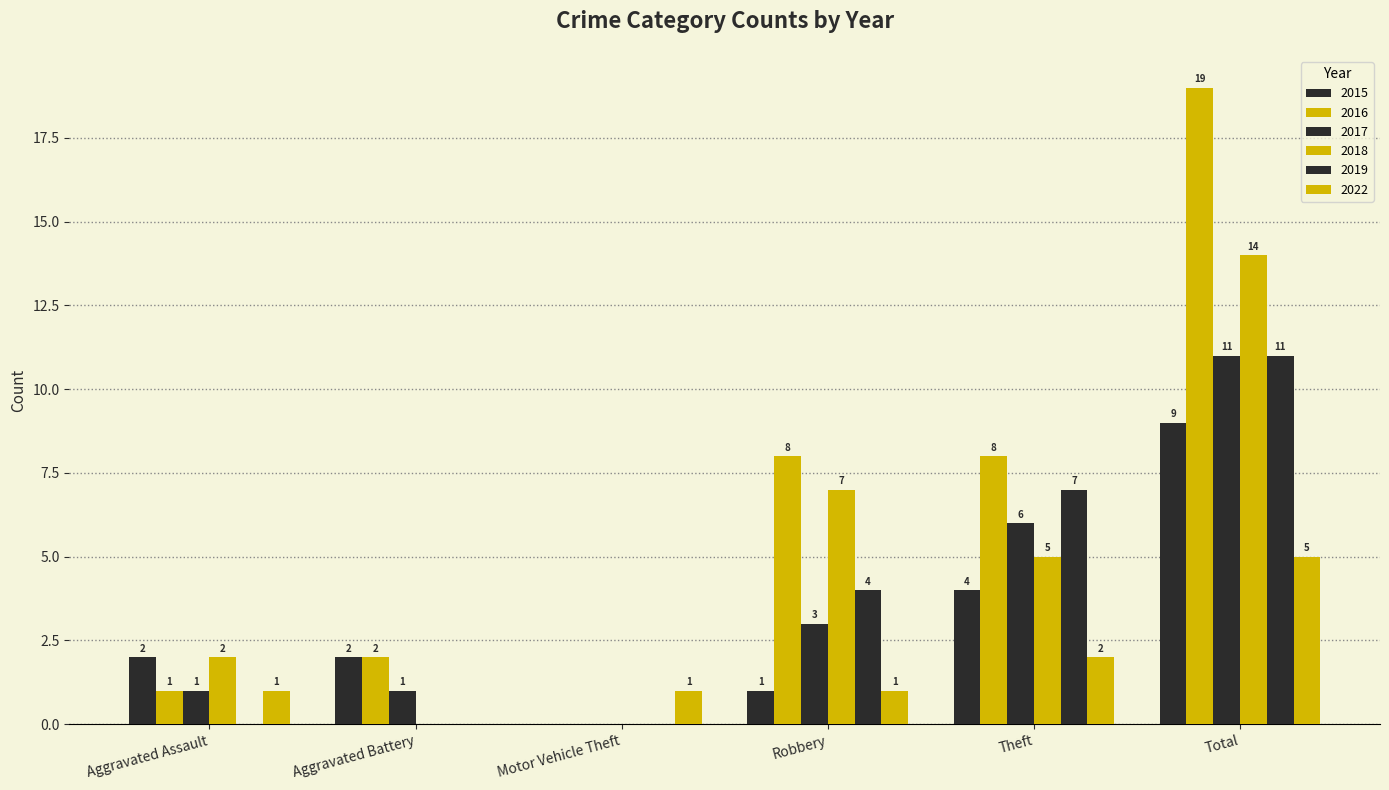

Are the bars horizontal?

No